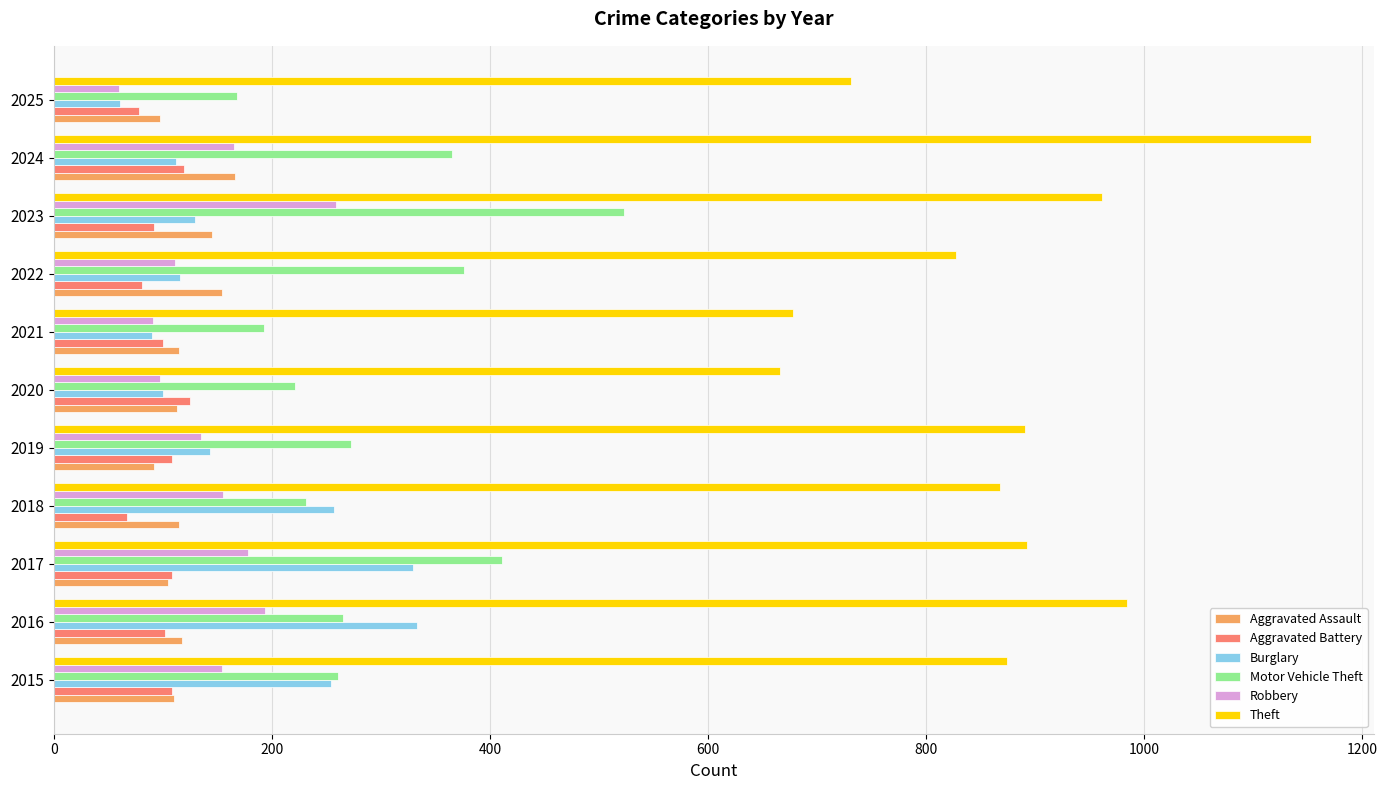

The value of Aggravated Battery at 2017 is 61. True or false?

False